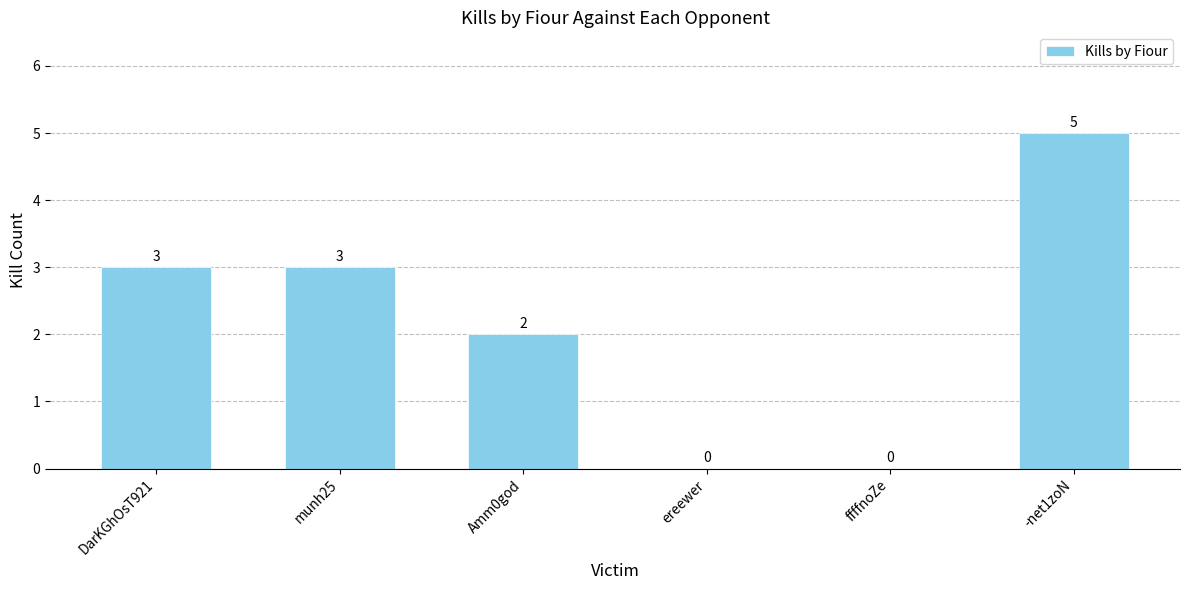

What is the change in value from Amm0god to ffffnoZe?

-2